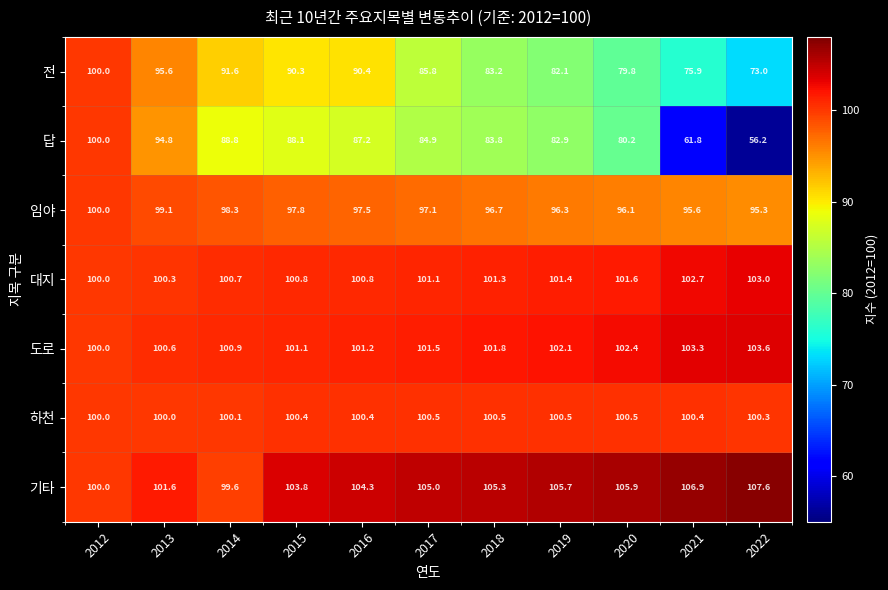

How many values in the 답 series are below 84?

5